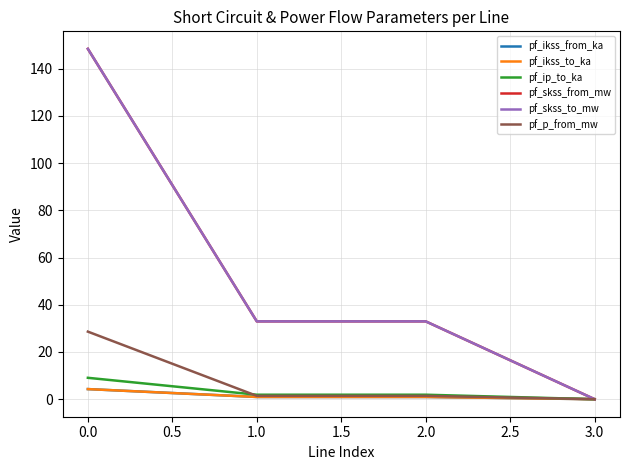

Does the chart display data point markers on the line(s)?

No